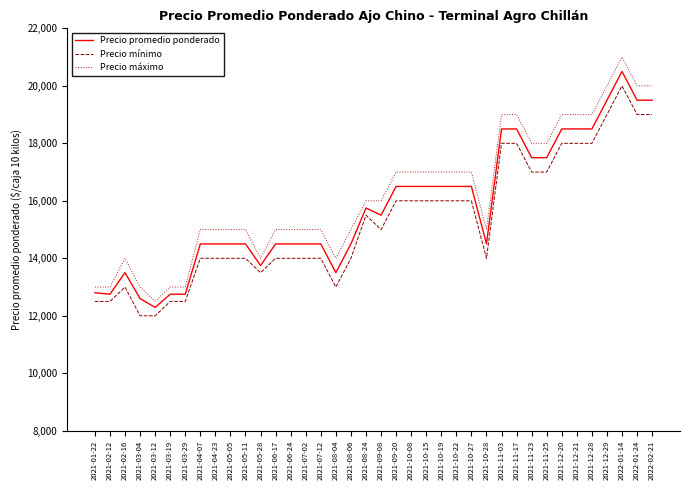

What is the difference between the maximum and minimum values in the Precio mínimo series?

8000